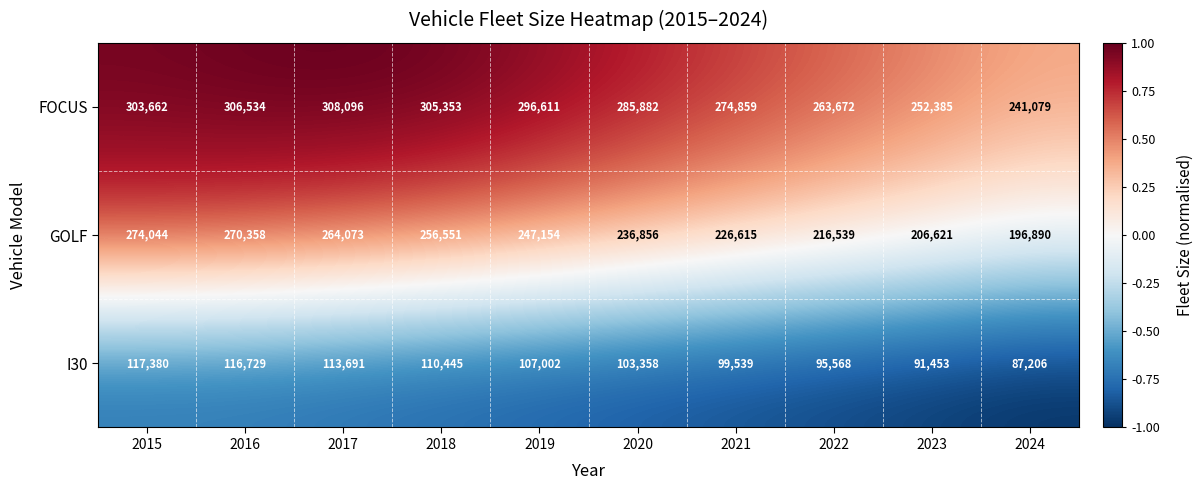

What is the spread (max minus min) of values at 2017?

194405